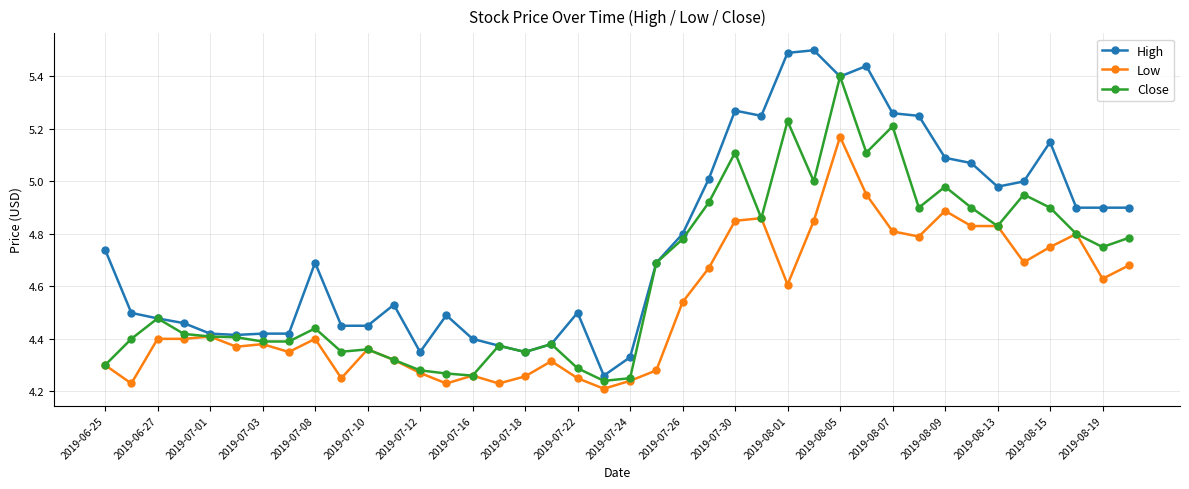

Which series has the largest total across all categories?

High